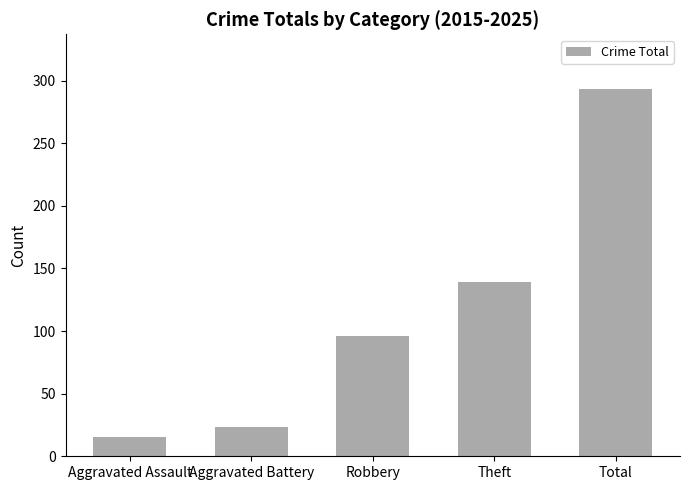

Is it true that the value at Total is 293?

True